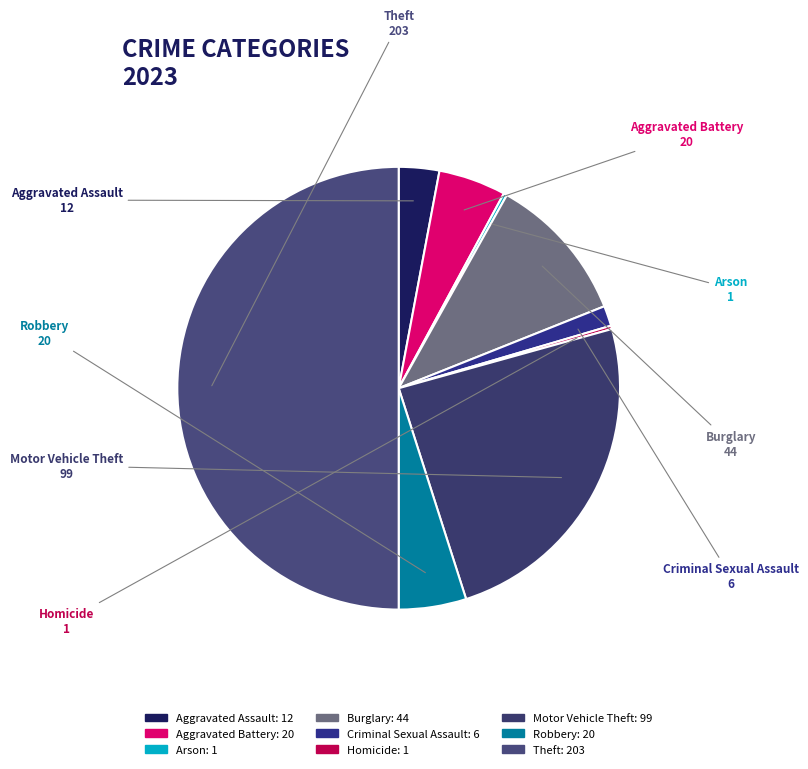

Does Burglary account for over 50% of the chart?

No